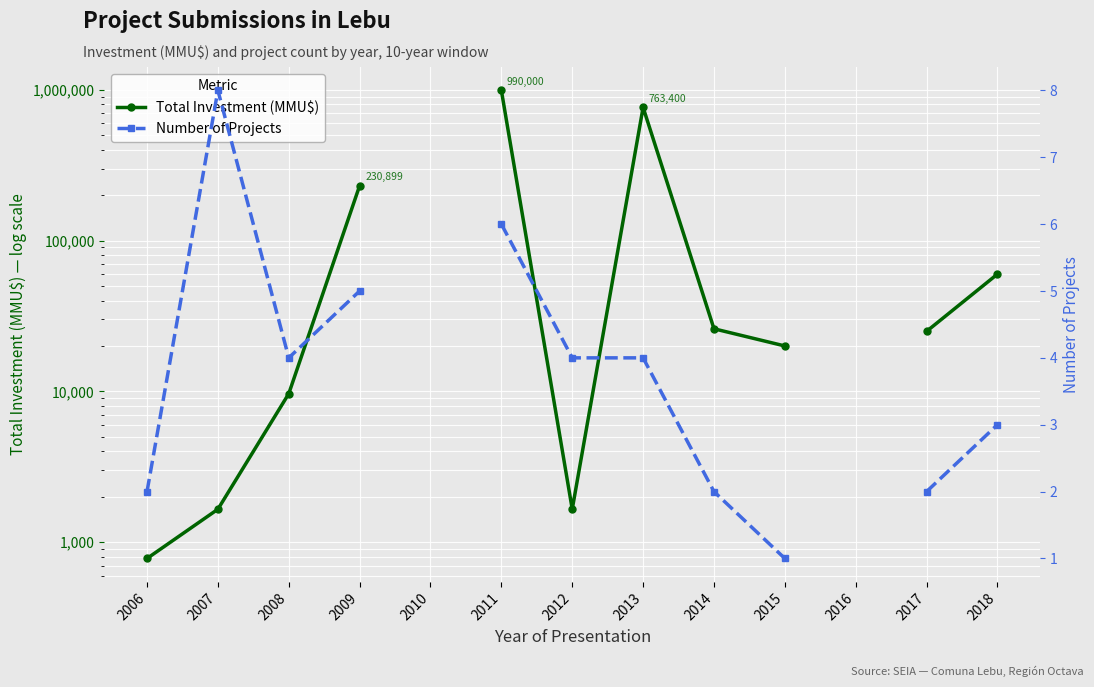

The Number of Projects series shows 6.6 at 2013. True or false?

False